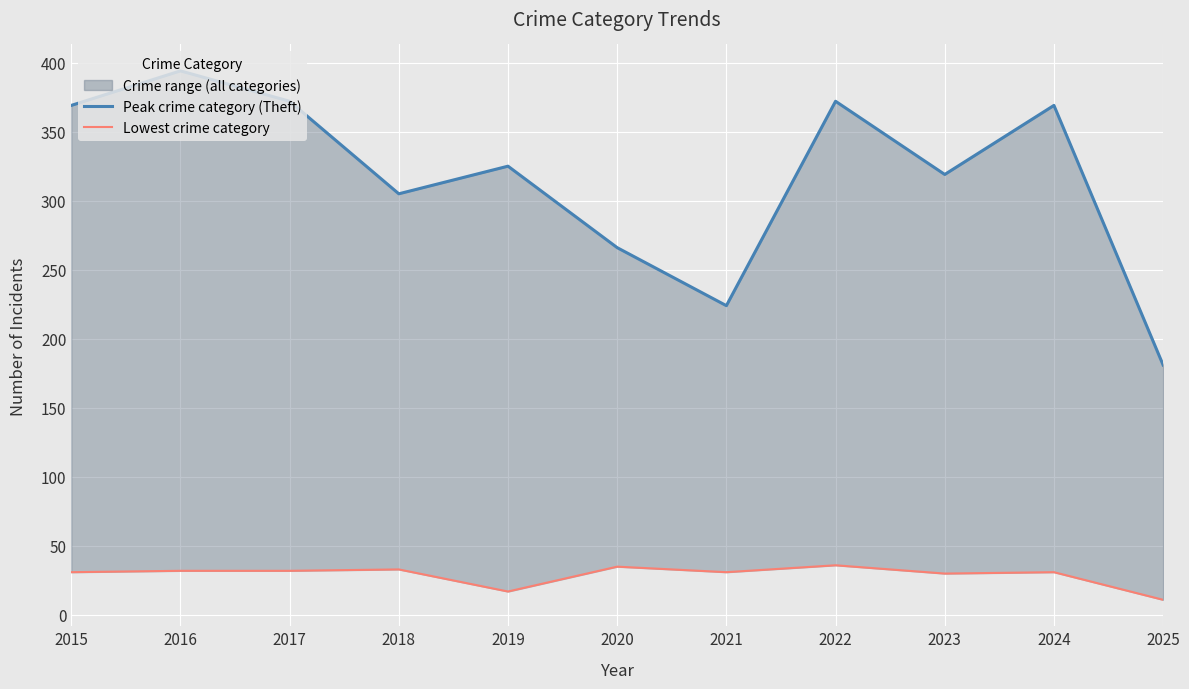

What is the spread (max minus min) of values at 2016?

362